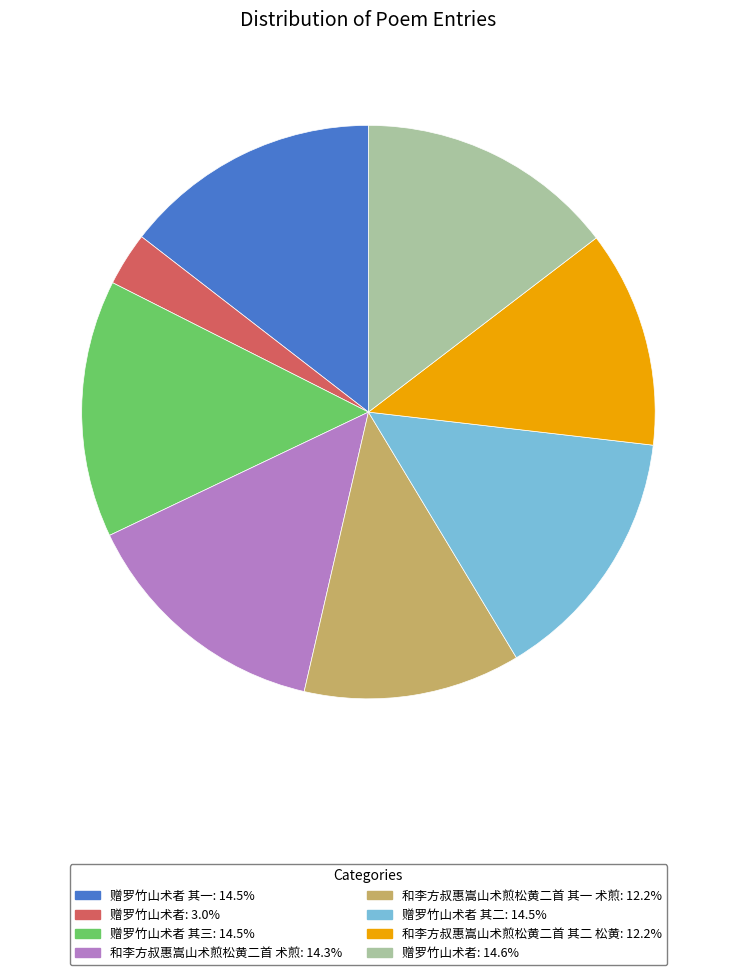

Is there any slice that represents more than half of the pie?

No